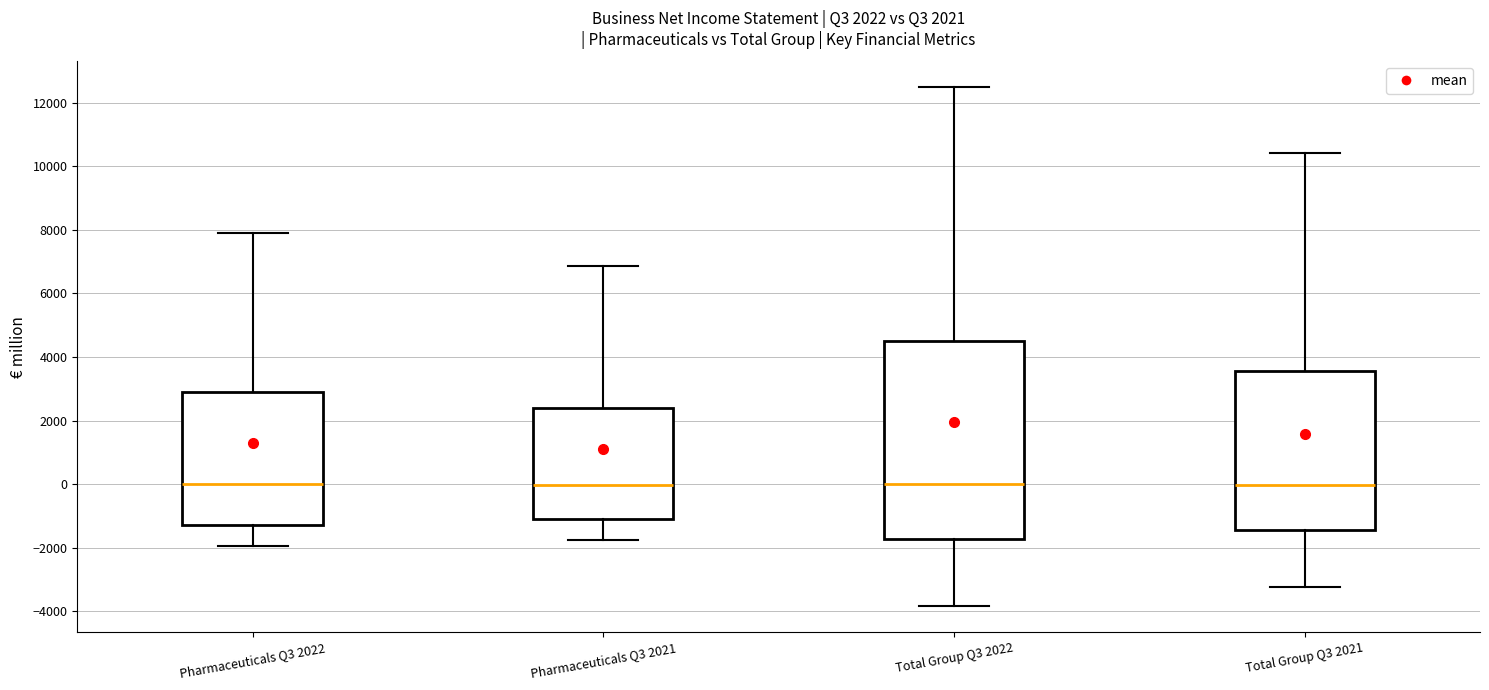

Comparing the boxes themselves (not the whiskers), which one is the tallest?

Total Group Q3 2022